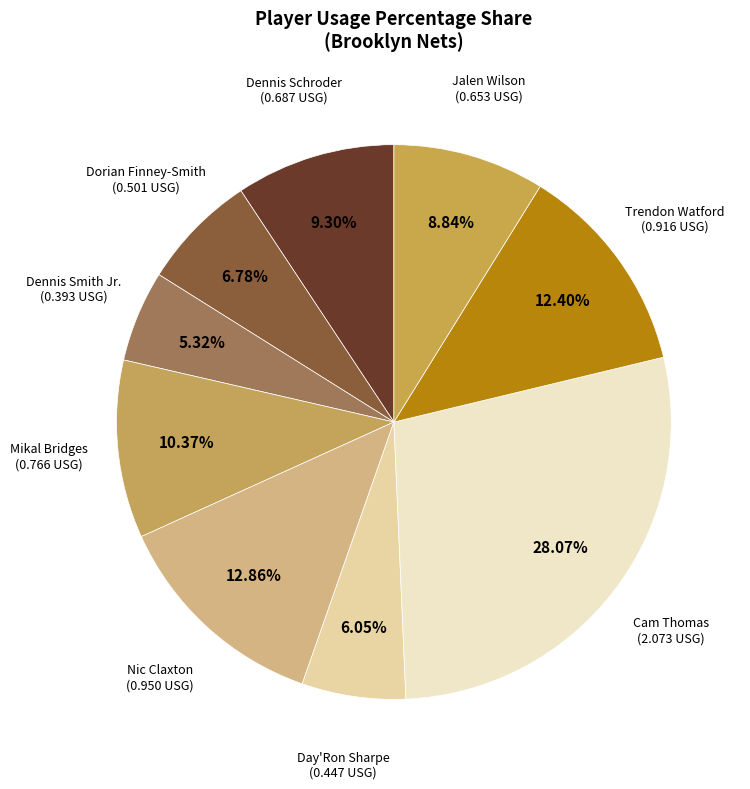

What is the largest slice in the pie chart?

Cam Thomas